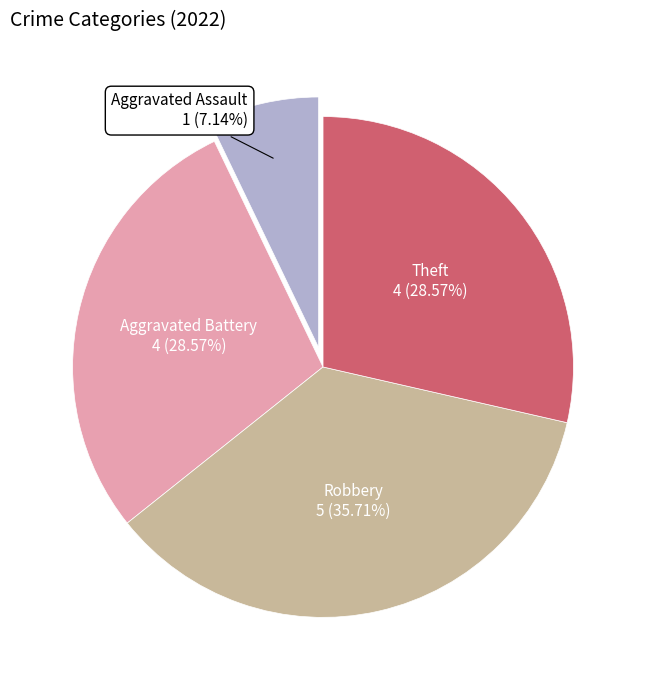

Is there any slice that represents more than half of the pie?

No